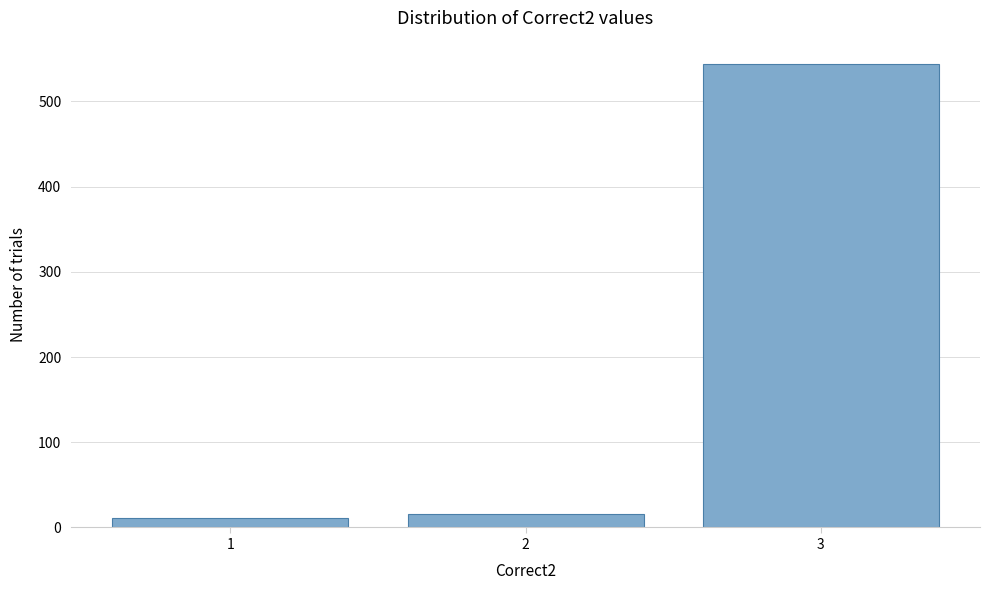

Reading left to right, transcribe this chart: for each bar, give the range it covers on the x-axis and its height. The values are not printed on the chart, so give them approximately, as read against the axis.

0.5 to 1.5: 10
1.5 to 2.5: 20
2.5 to 3.5: 540